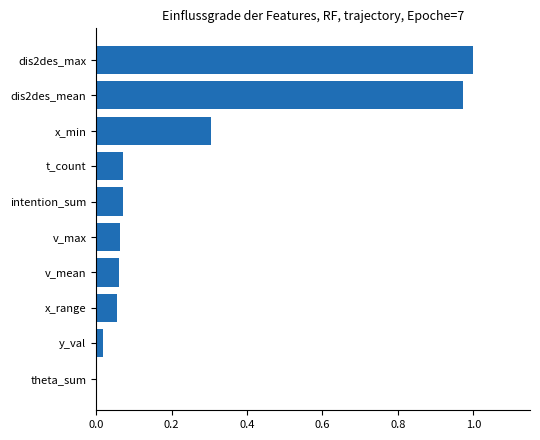

Is it true that the value at theta_sum is 0.0?

True